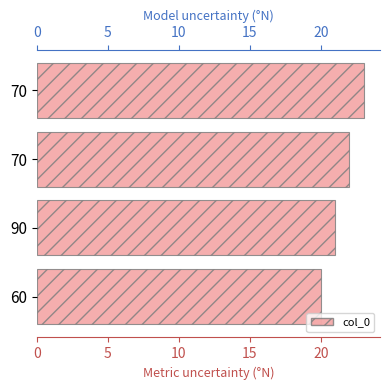

What is the change in value from 60 to 70?

+2